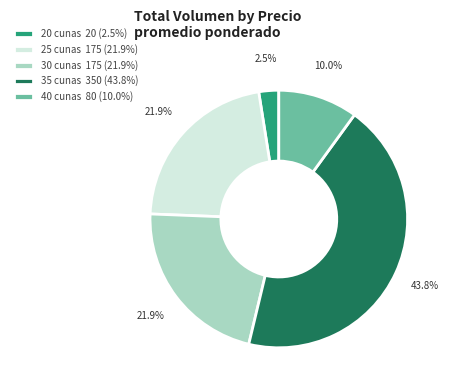

What is the ratio of the value at 25 cunas 175 (21.9%) to the value at 30 cunas 175 (21.9%)?

1.0